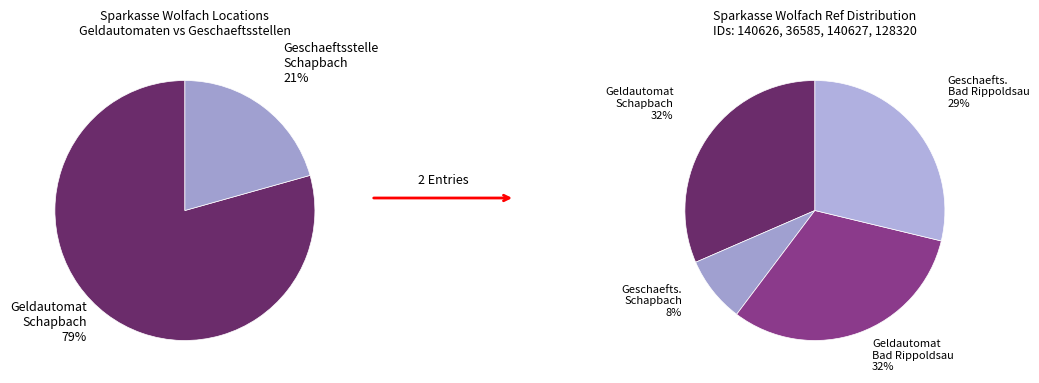

To the nearest percent, what portion does Sparkasse Wolfach Geschaeftsstelle Schapbach represent?

8%